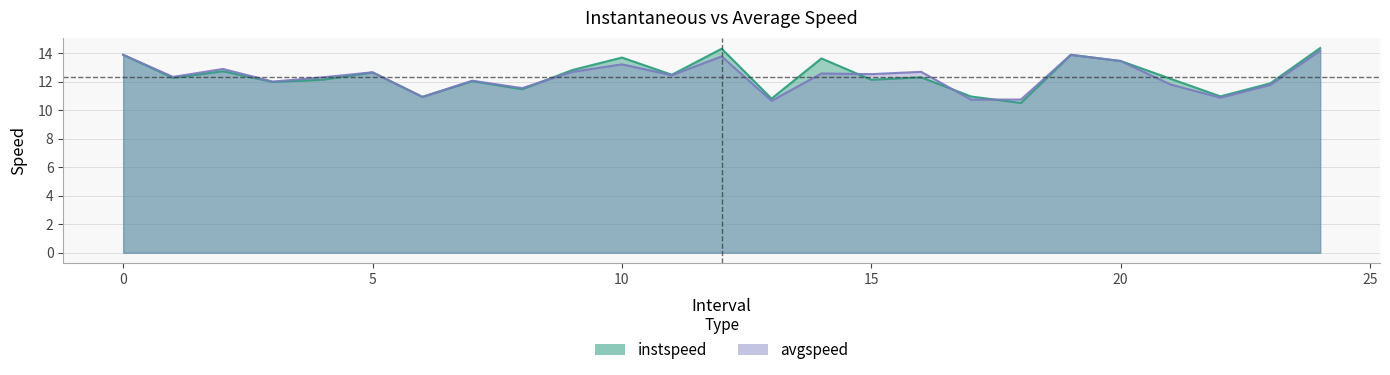

What value does the instspeed series have at 3?

12.0